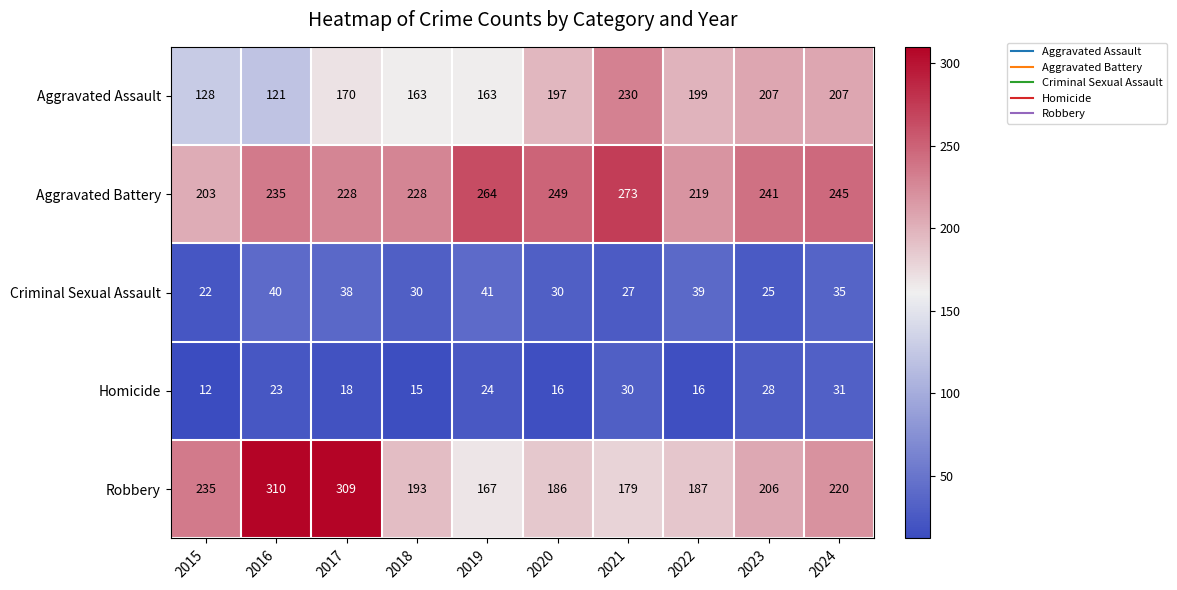

Read the Homicide value at 2018, to the nearest 5.

15